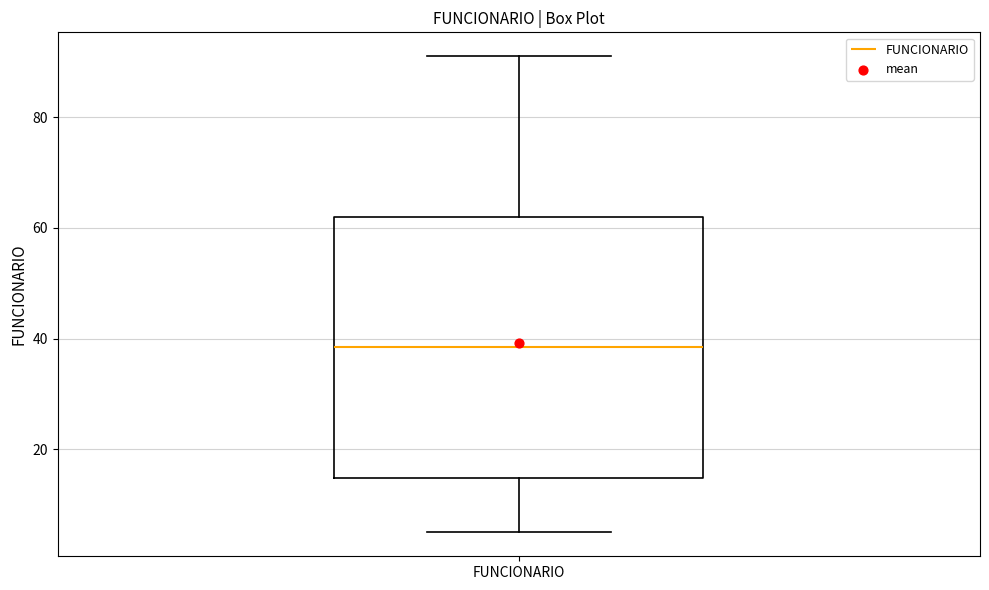

Transcribe this box plot: give where the median line is, the range the box spans, and where the two whiskers end, as read against the y-axis. The values are not printed on the chart, so give them approximately, as read against the axis.

median 38, box 14 to 62, whiskers 6 to 92